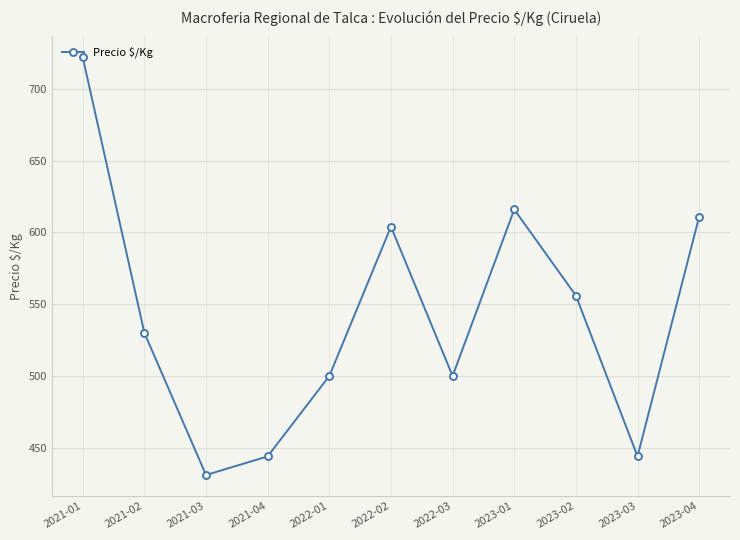

The value at 2022-02 is 604. True or false?

True